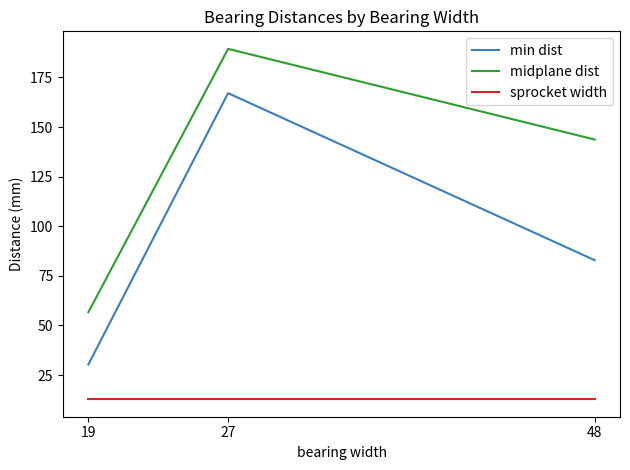

What is the maximum value for sprocket width?

12.8